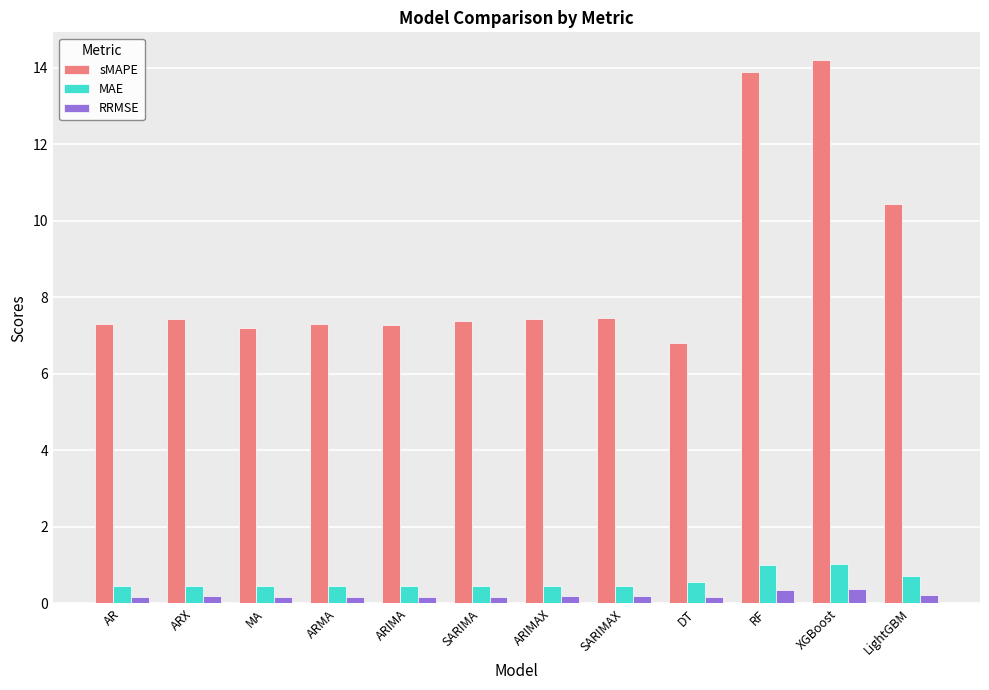

How many RRMSE values are between 0 and 1?

12